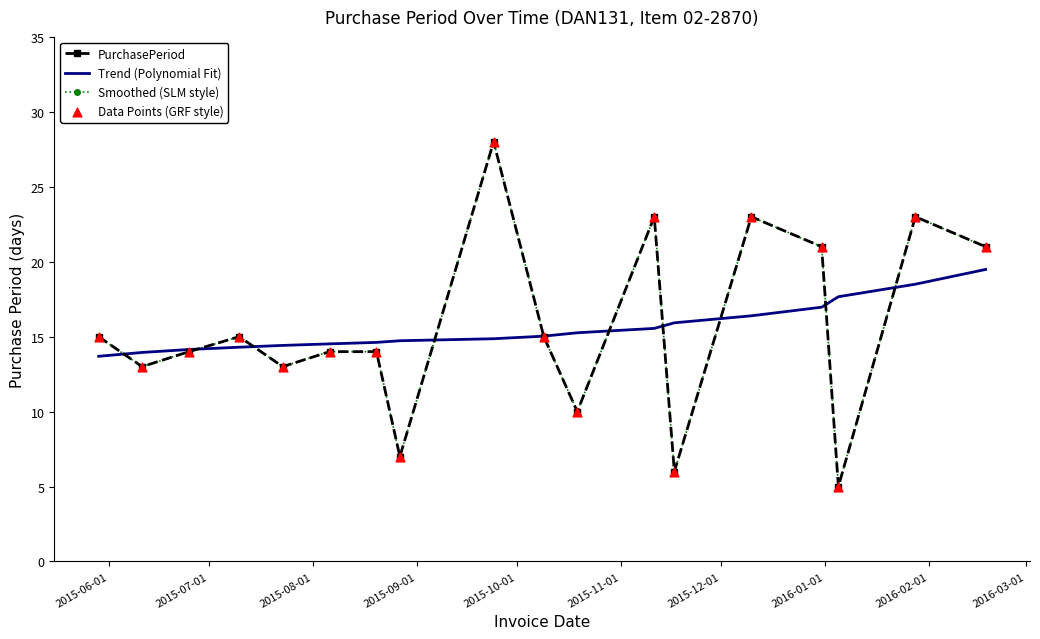

At how many categories does at least one series exceed 5?

18